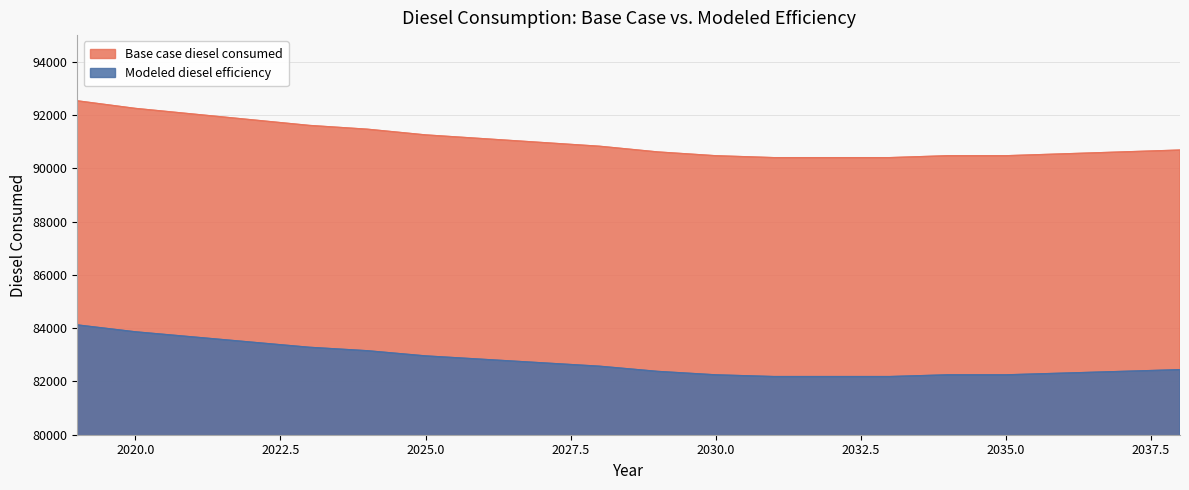

Rank the series by their average value, from highest to lowest.

Base case diesel consumed, Modeled diesel efficiency